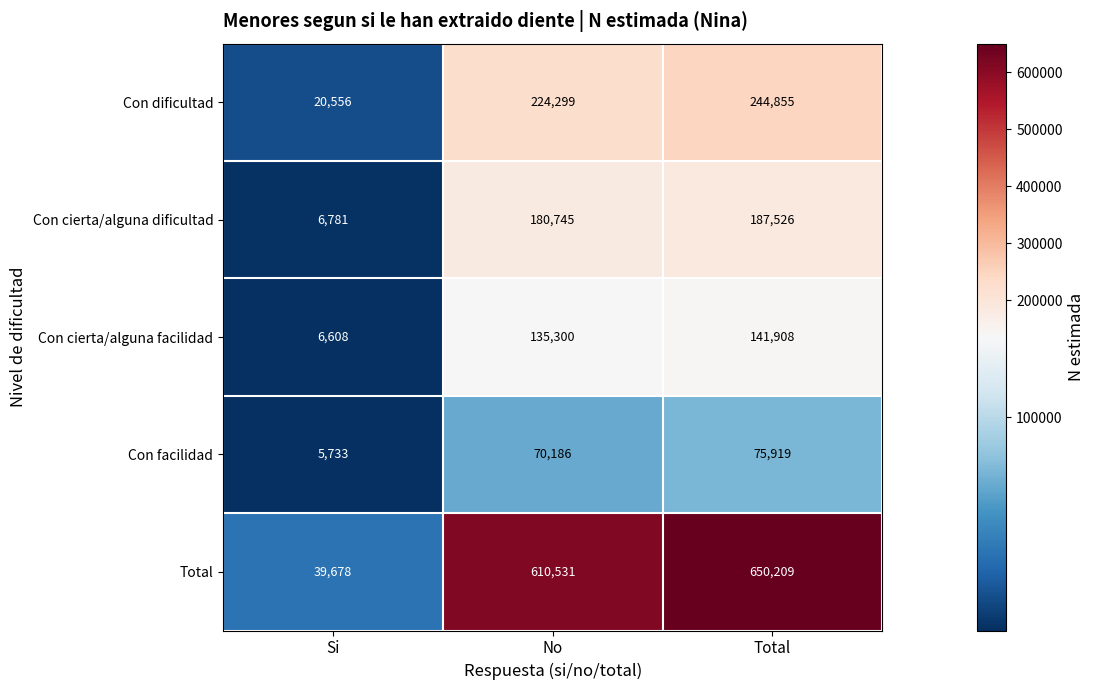

Is it true that Con cierta/alguna facilidad equals 228114 at No?

False